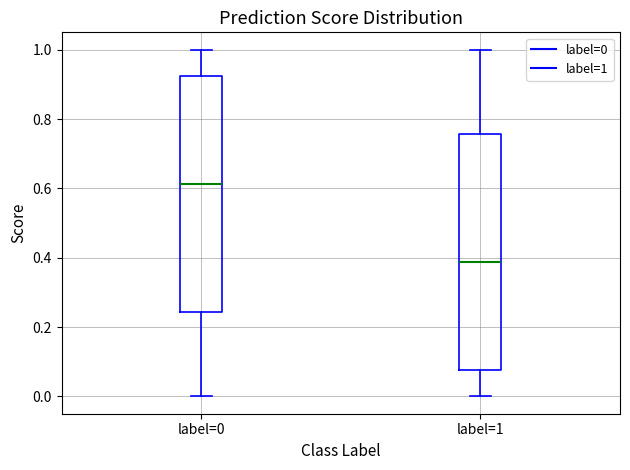

Which box's median line is the lowest?

label=1